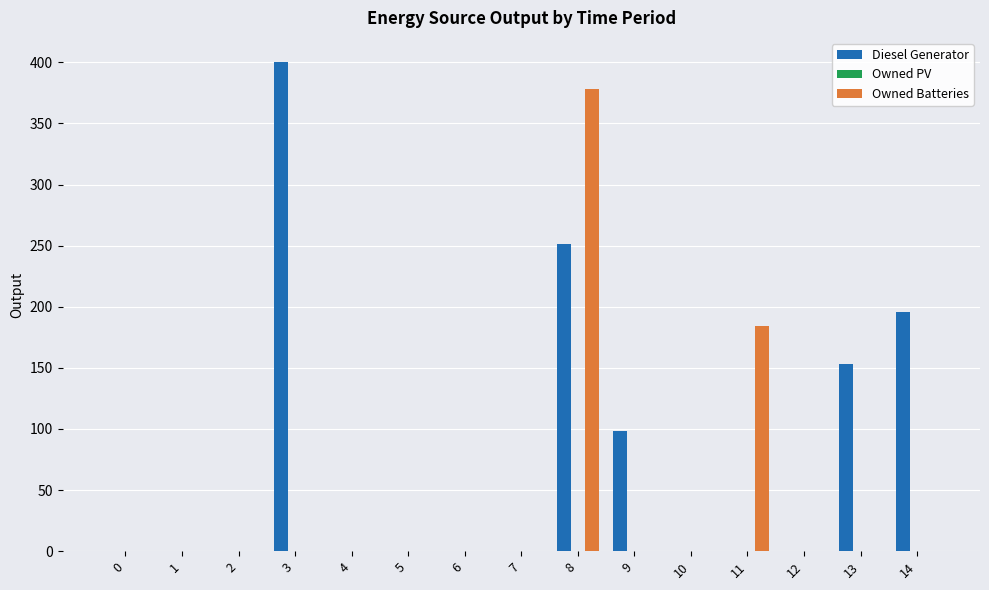

Which category has the highest value in the Owned Batteries series?

8